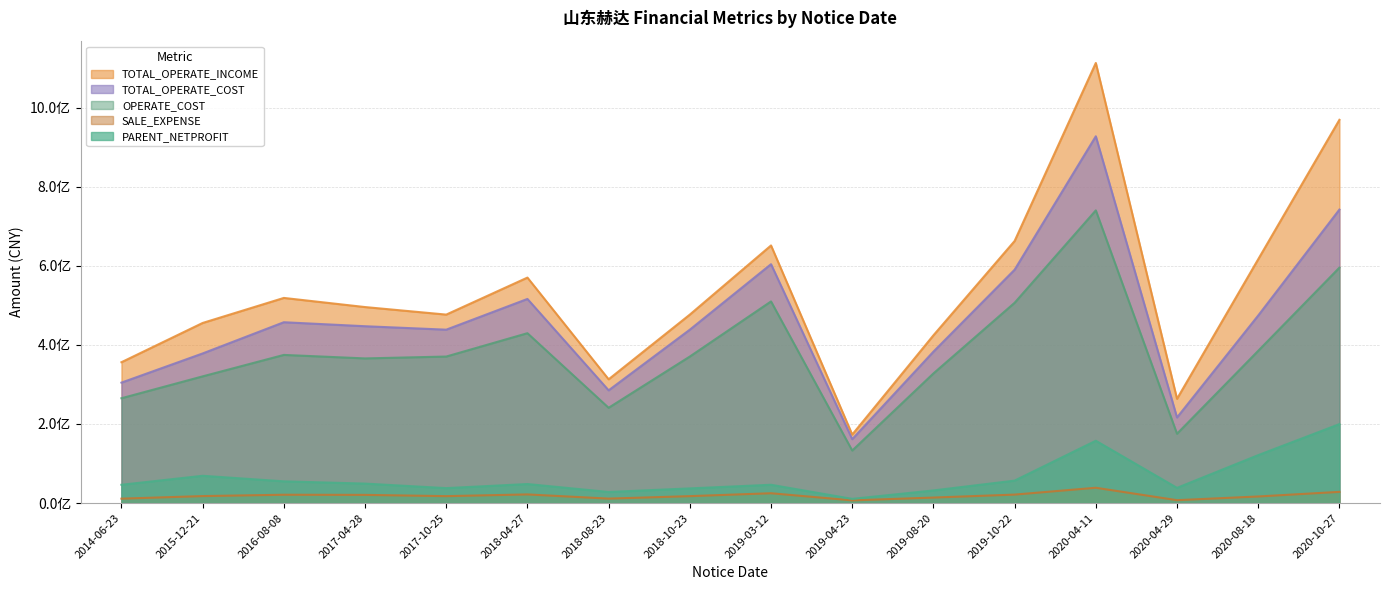

What is the total value across all series at 2017-04-28?

1378699156.2